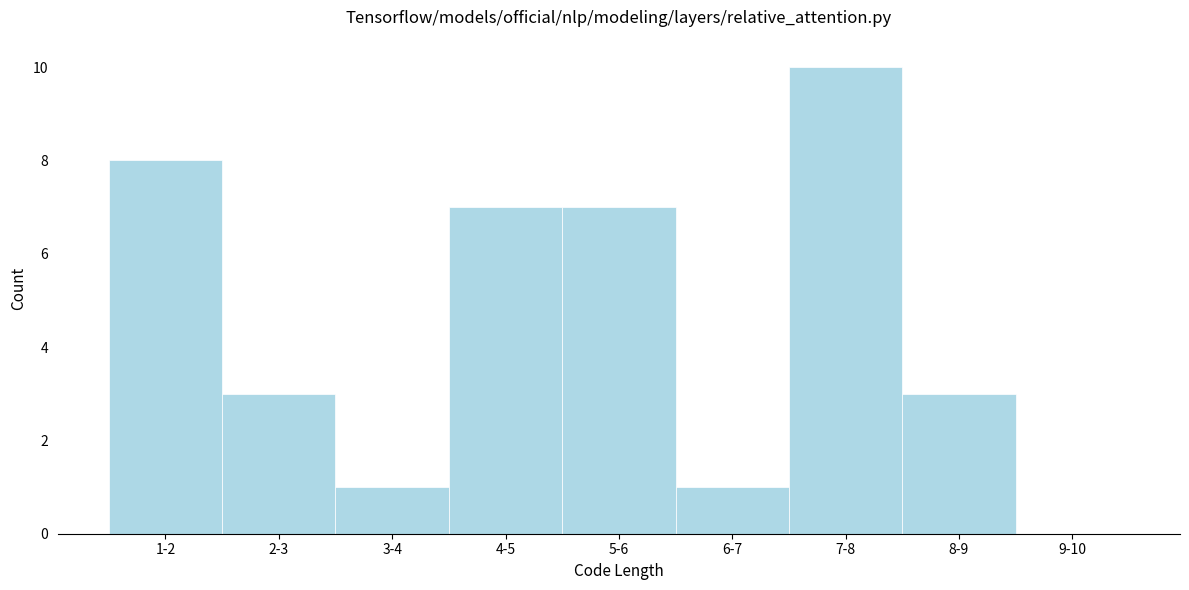

Reading left to right, what are all the values shown in this chart?

1-2=8	2-3=3	3-4=1	4-5=7	5-6=7	6-7=1	7-8=10	8-9=3	9-10=0